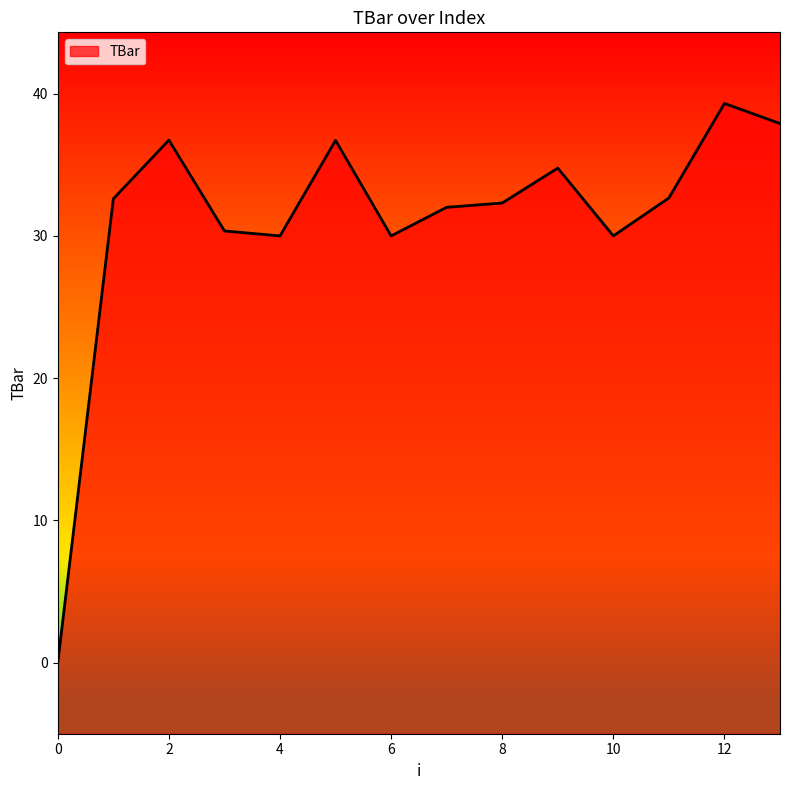

What is the approximate value at 13?

37.9